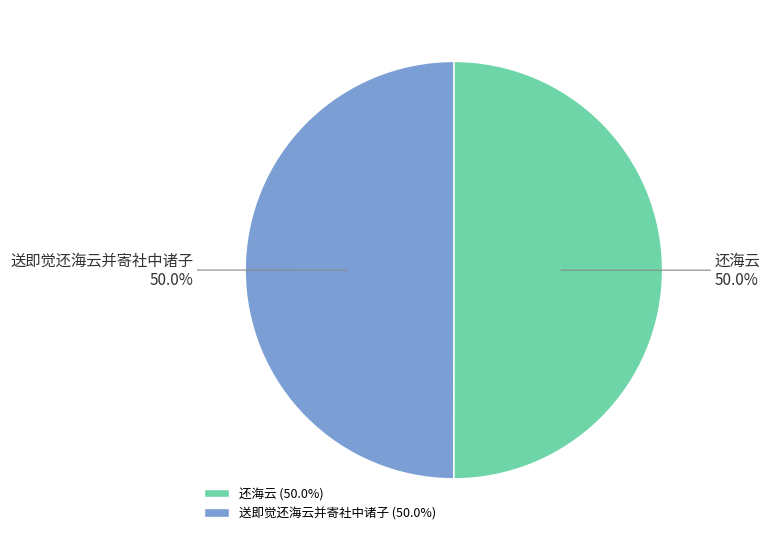

Approximately how many times larger is the value at 还海云 compared to 送即觉还海云并寄社中诸子?

1.0